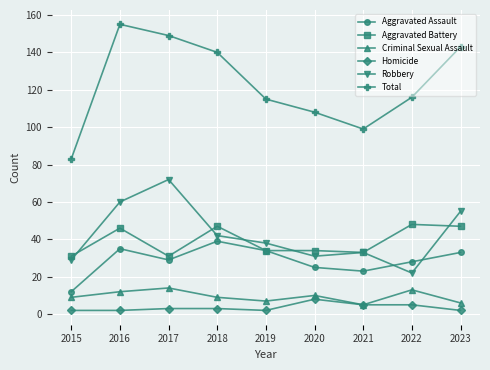

The value of Robbery at 2015 is 29. True or false?

True